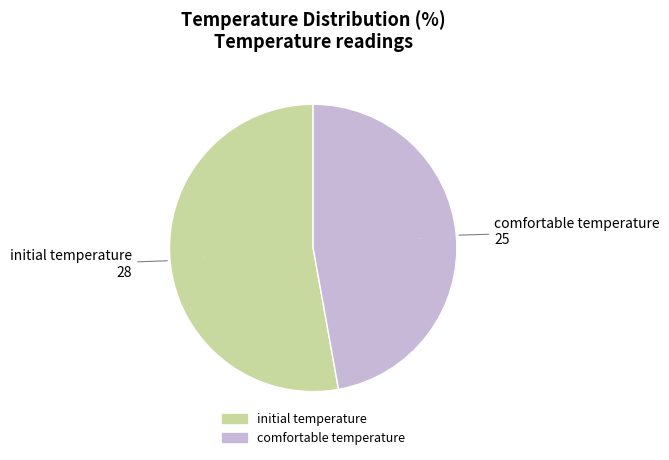

Count the number of slices in the pie.

2